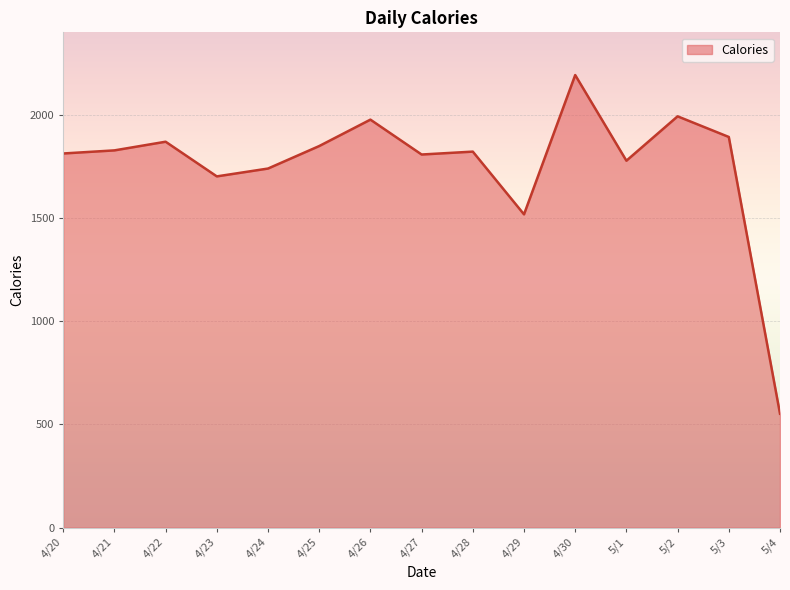

What is the greatest value displayed?

2193